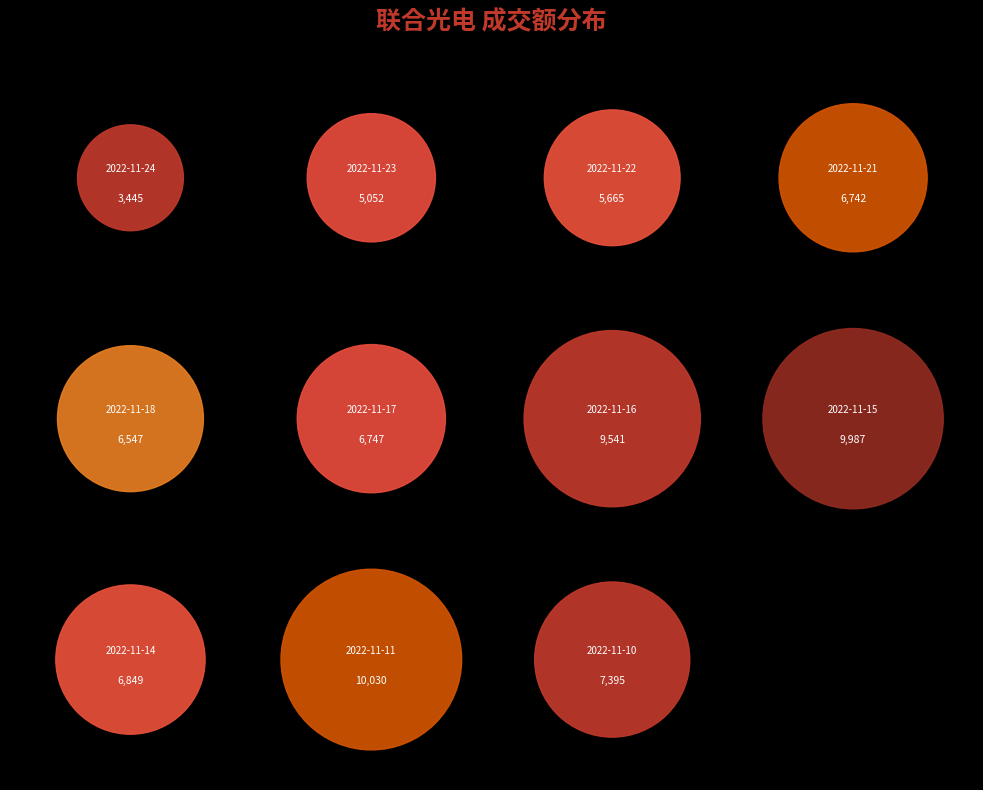

The 2022-11-10 slice represents 9% of the pie. True or false?

True